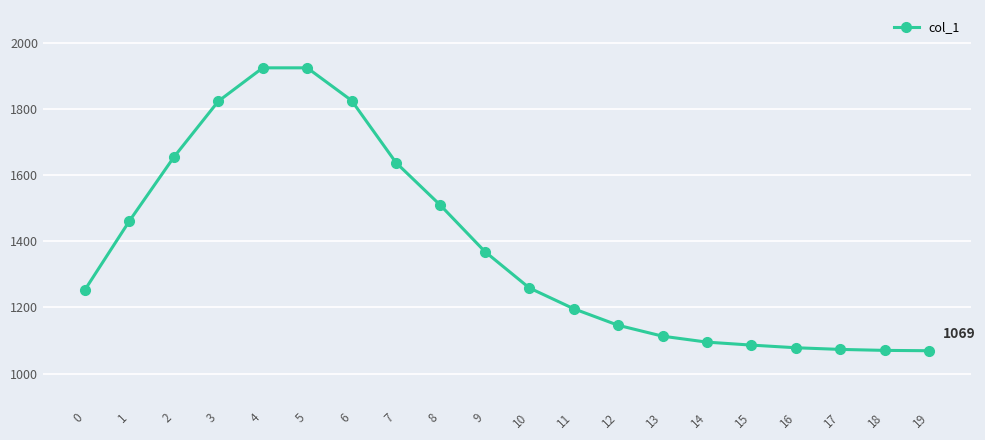

What is the ratio of the value at 14 to the value at 6?

0.6